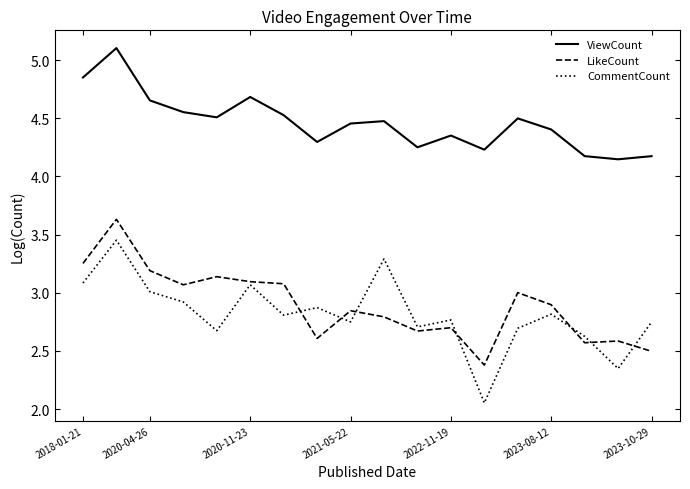

True or false: LikeCount and ViewCount cross at least once.

False